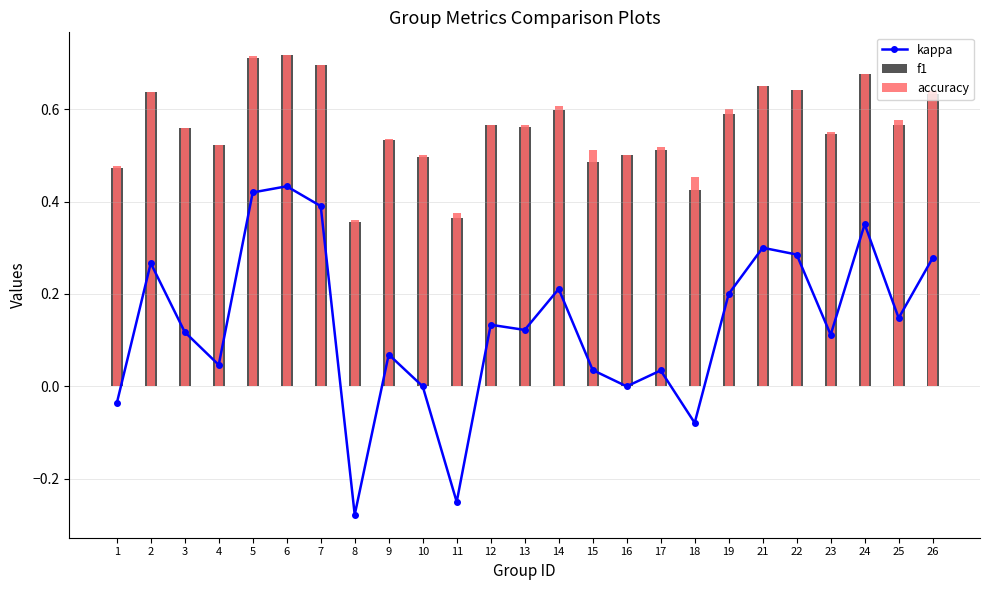

Reading left to right, list all the values displayed in this chart.

kappa: 1=-0.0	2=0.3	3=0.1	4=0.0	5=0.4	6=0.4	7=0.4	8=-0.3	9=0.1	10=0.0	11=-0.2	12=0.1	13=0.1	14=0.2	15=0.0	16=0.0	17=0.0	18=-0.1	19=0.2	21=0.3	22=0.3	23=0.1	24=0.4	25=0.1	26=0.3
f1: 1=0.5	2=0.6	3=0.6	4=0.5	5=0.7	6=0.7	7=0.7	8=0.4	9=0.5	10=0.5	11=0.4	12=0.6	13=0.6	14=0.6	15=0.5	16=0.5	17=0.5	18=0.4	19=0.6	21=0.6	22=0.6	23=0.5	24=0.7	25=0.6	26=0.6
accuracy: 1=0.5	2=0.6	3=0.6	4=0.5	5=0.7	6=0.7	7=0.7	8=0.4	9=0.5	10=0.5	11=0.4	12=0.6	13=0.6	14=0.6	15=0.5	16=0.5	17=0.5	18=0.5	19=0.6	21=0.7	22=0.6	23=0.6	24=0.7	25=0.6	26=0.6